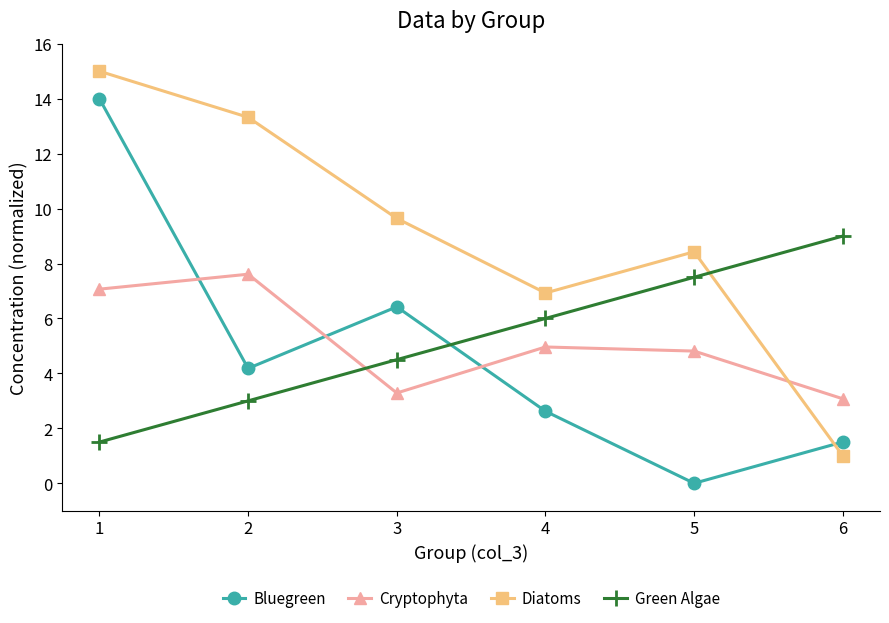

Which series changed the most between 3 and 4?

Bluegreen